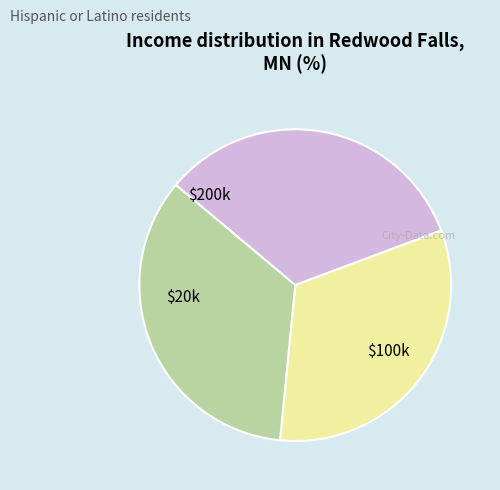

Is there a majority slice in this chart?

No